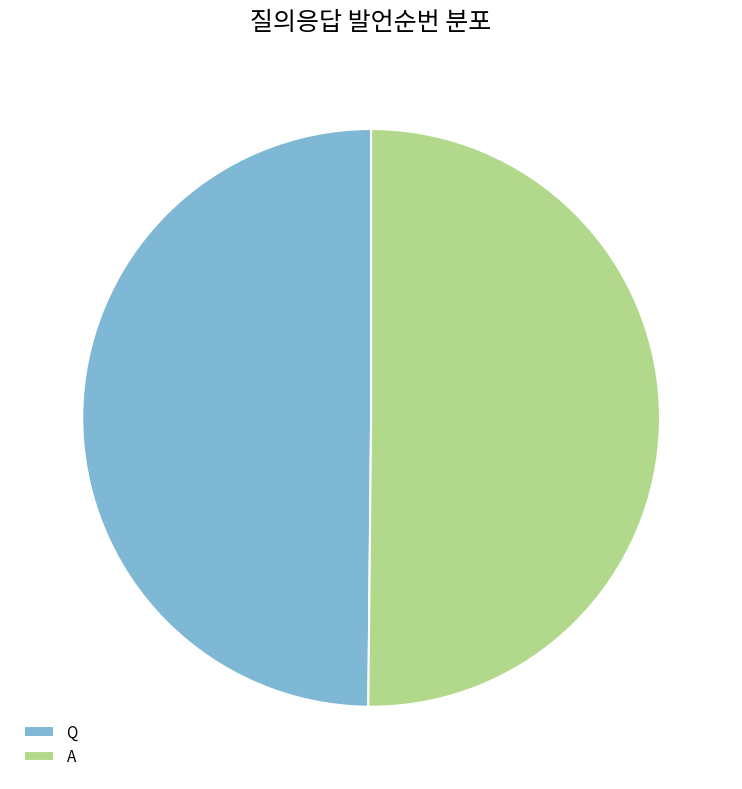

Is it true that Q is 38% of the pie?

False